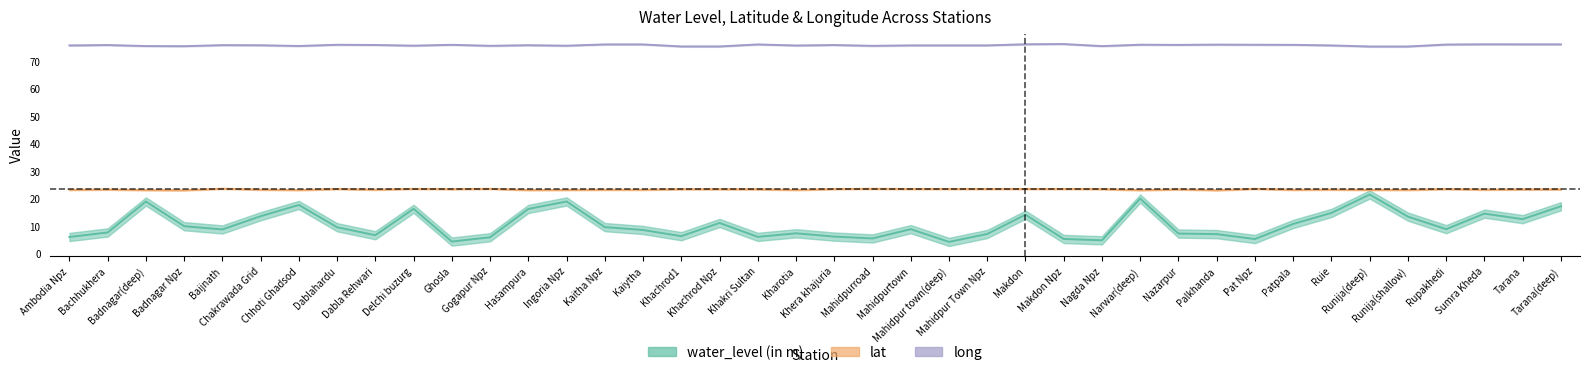

Which category has the highest value across all series?

Makdon Npz